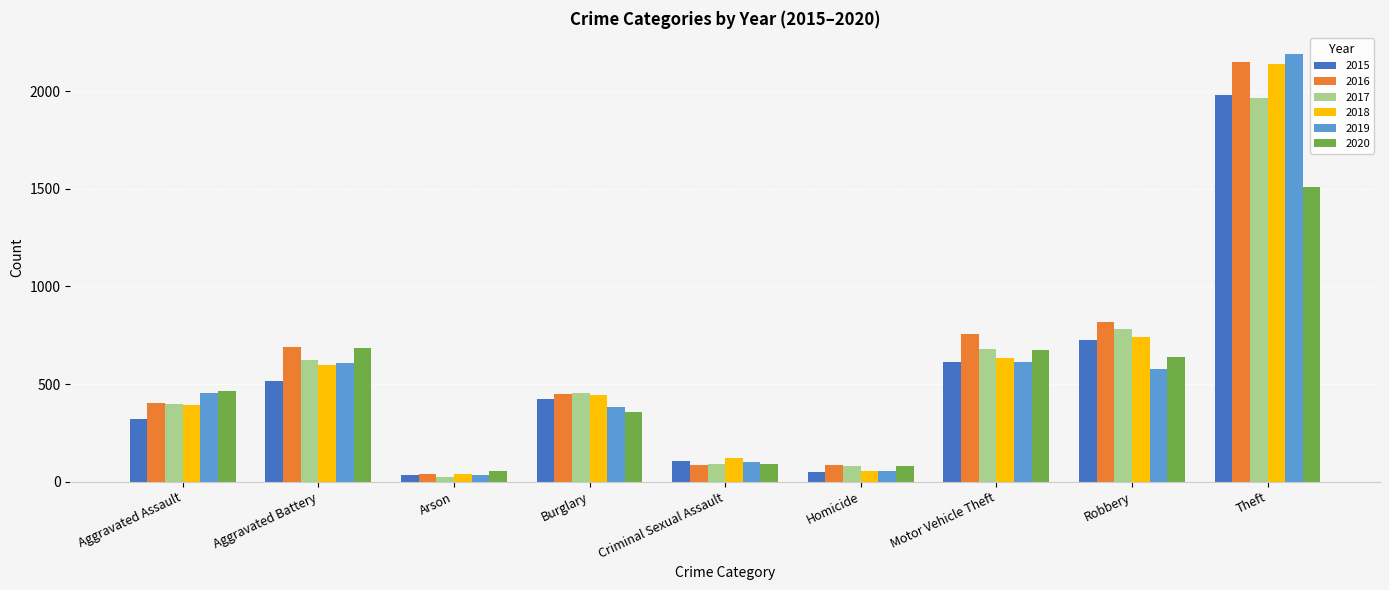

Is it true that 2018 equals 363 at Motor Vehicle Theft?

False